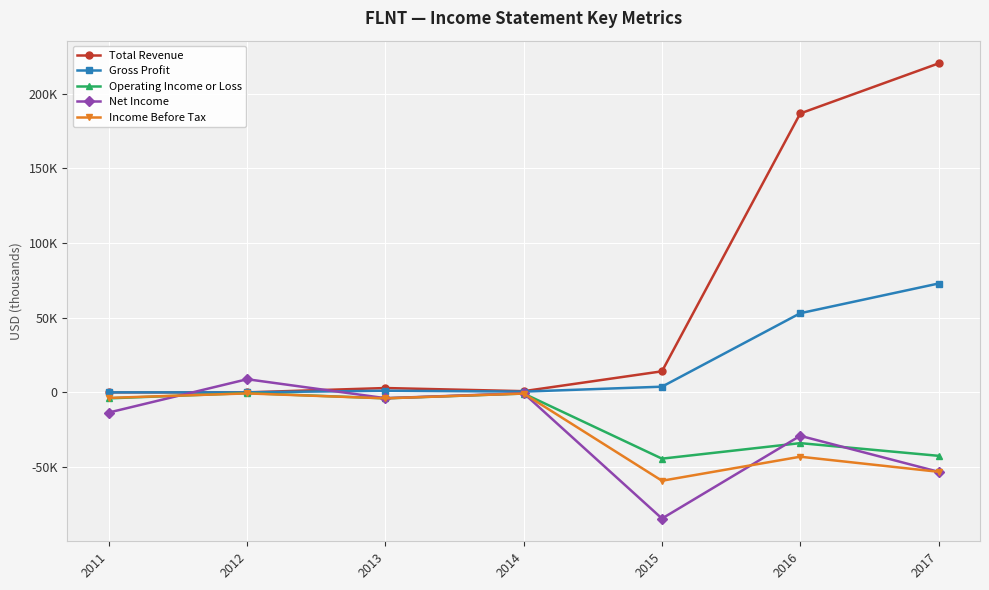

What is the value of the Net Income point at the 4th from the left?

-600